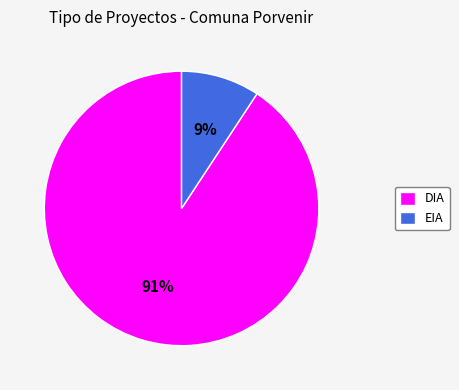

To the nearest percent, what portion does DIA represent?

91%